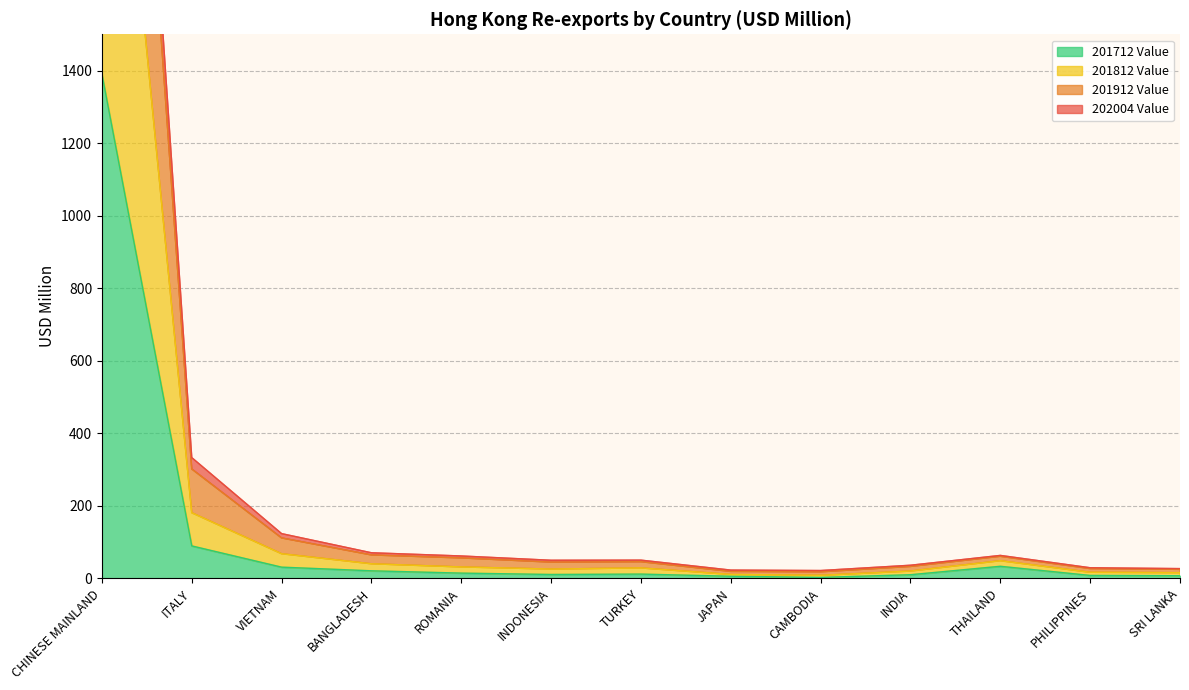

At which label is 202004 Value closest to 1999?

ITALY